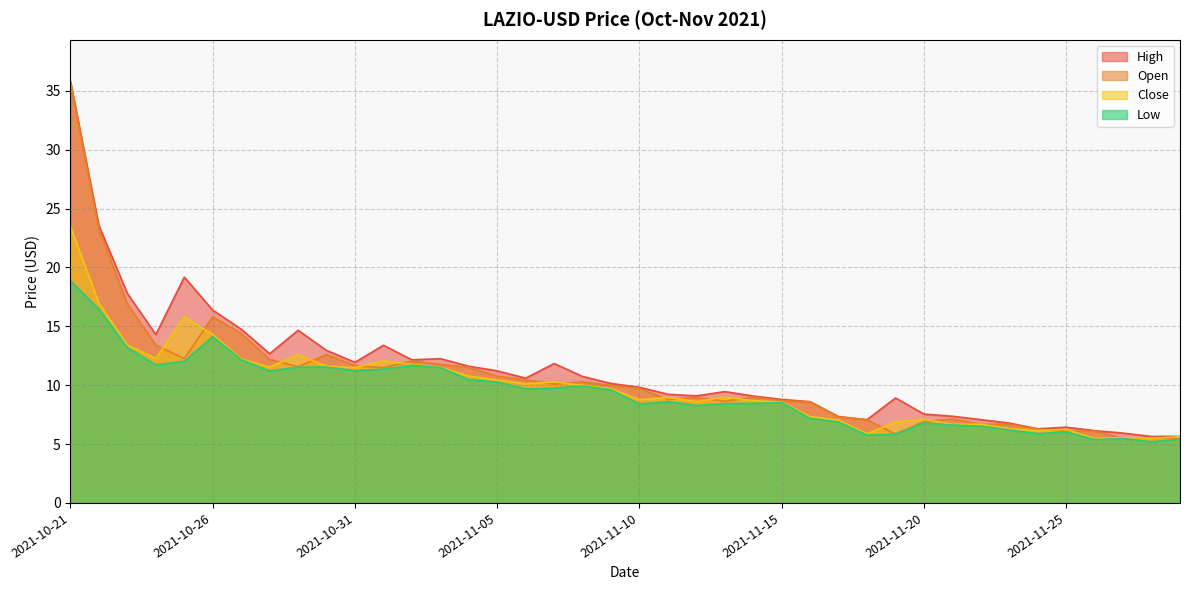

Does the chart display data point markers on the line(s)?

No